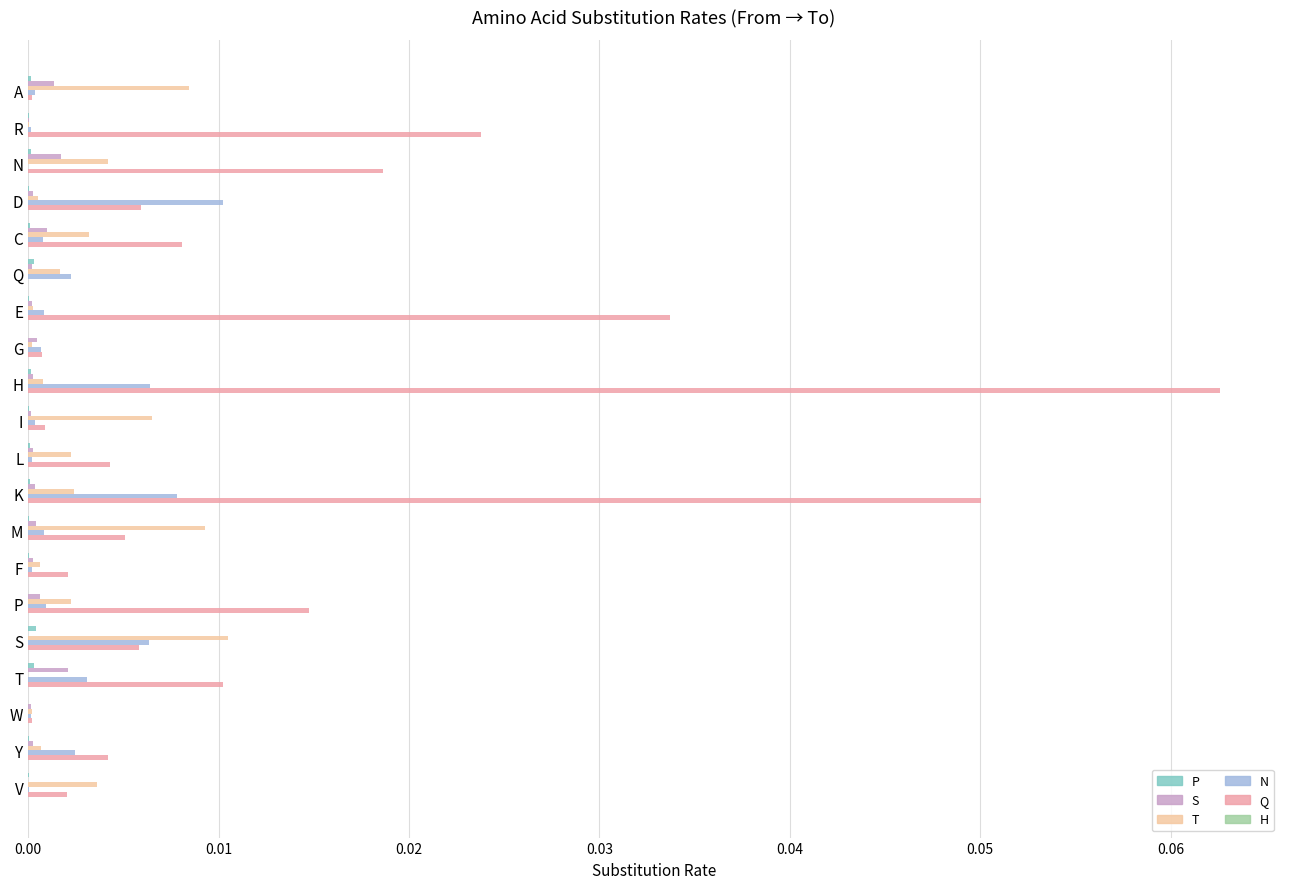

Is it true that T equals 0.0 at D?

True